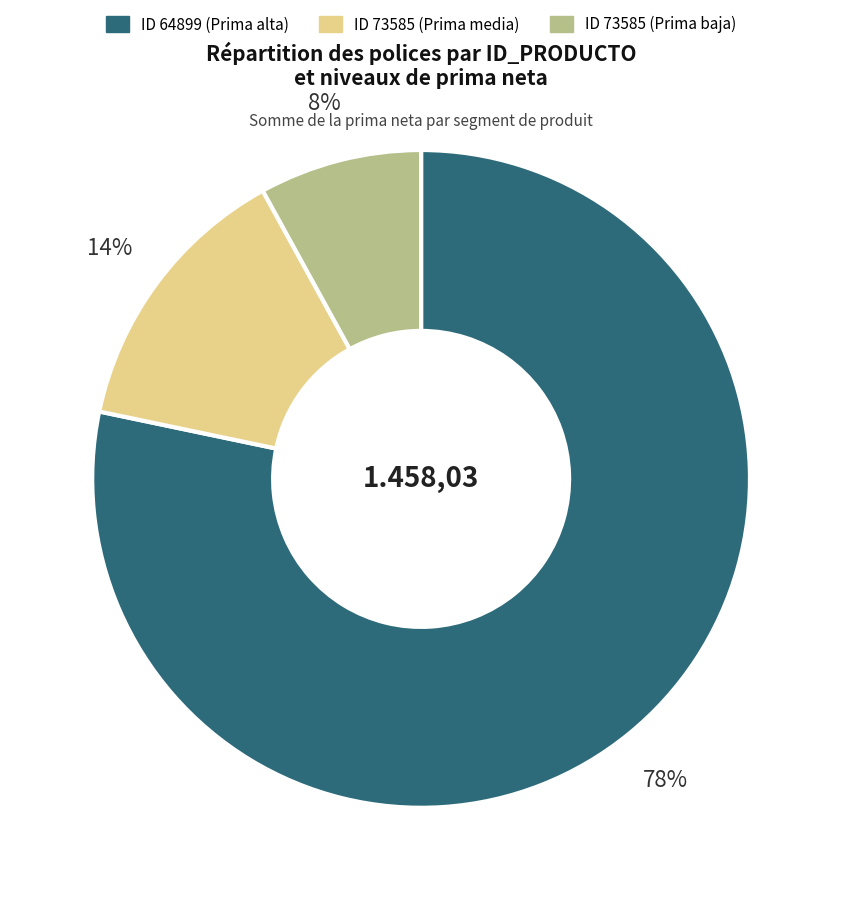

Is there any slice that represents more than half of the pie?

Yes